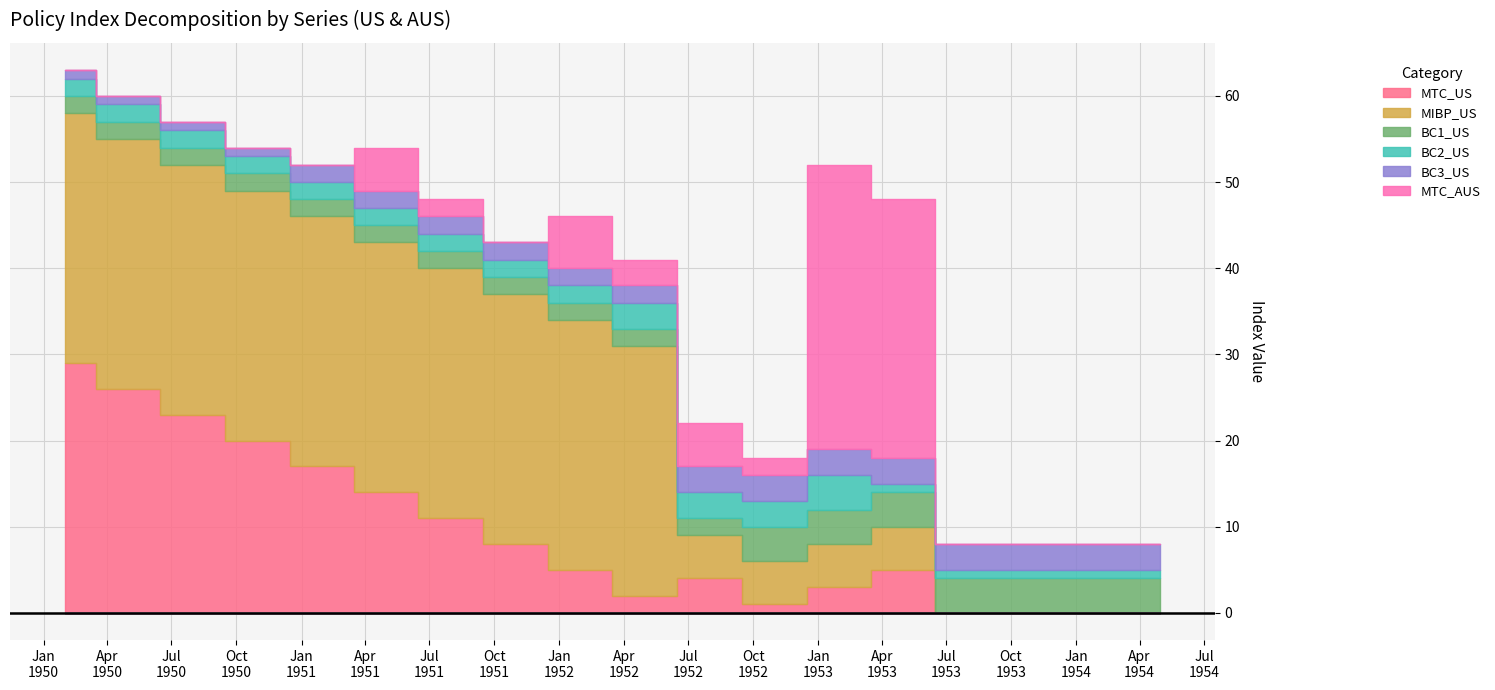

Rank the series at 1953-07-31 from highest to lowest value.

BC1_US, BC3_US, BC2_US, MTC_US, MIBP_US, MTC_AUS